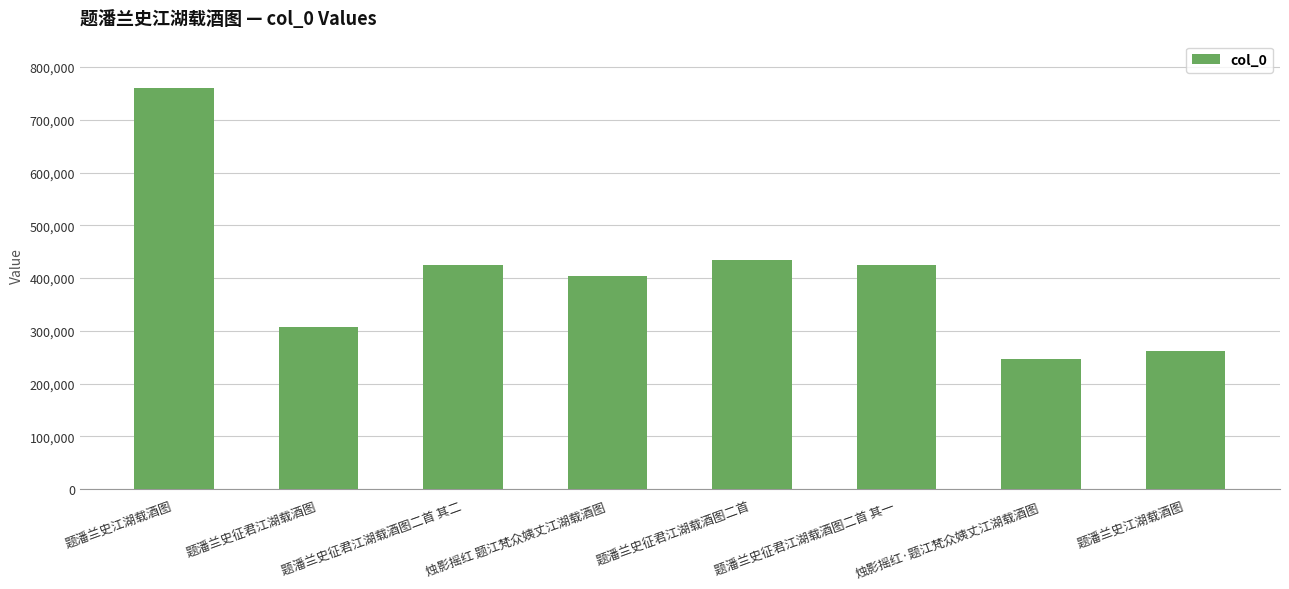

How many data points are less than 424566?

4